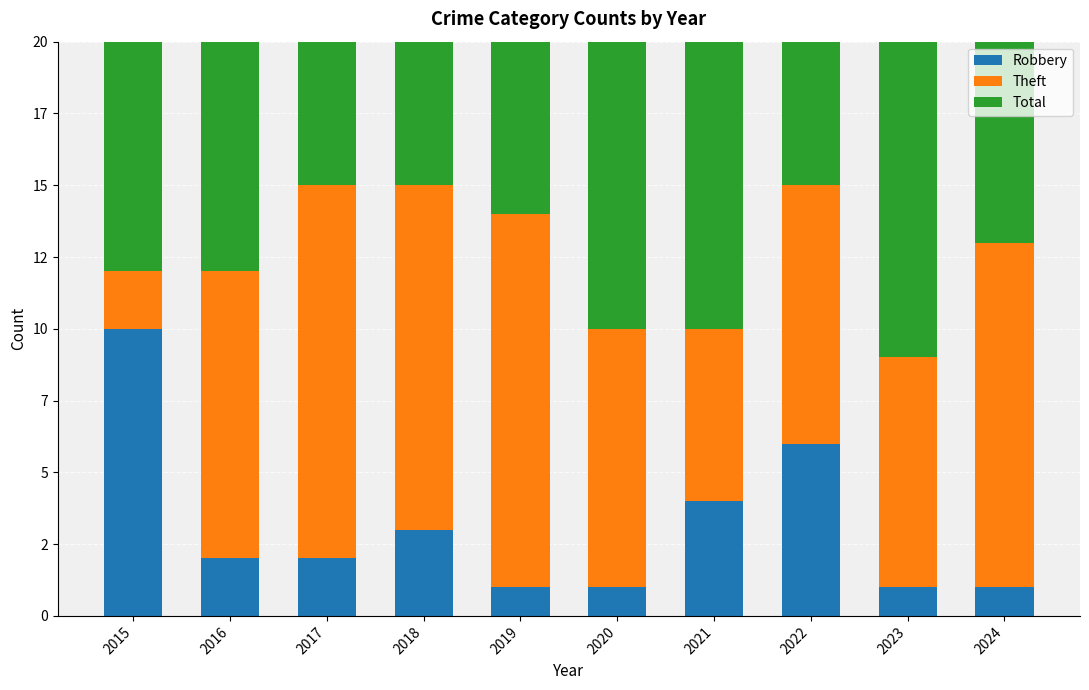

What is the difference between the maximum and minimum values in the Total series?

6